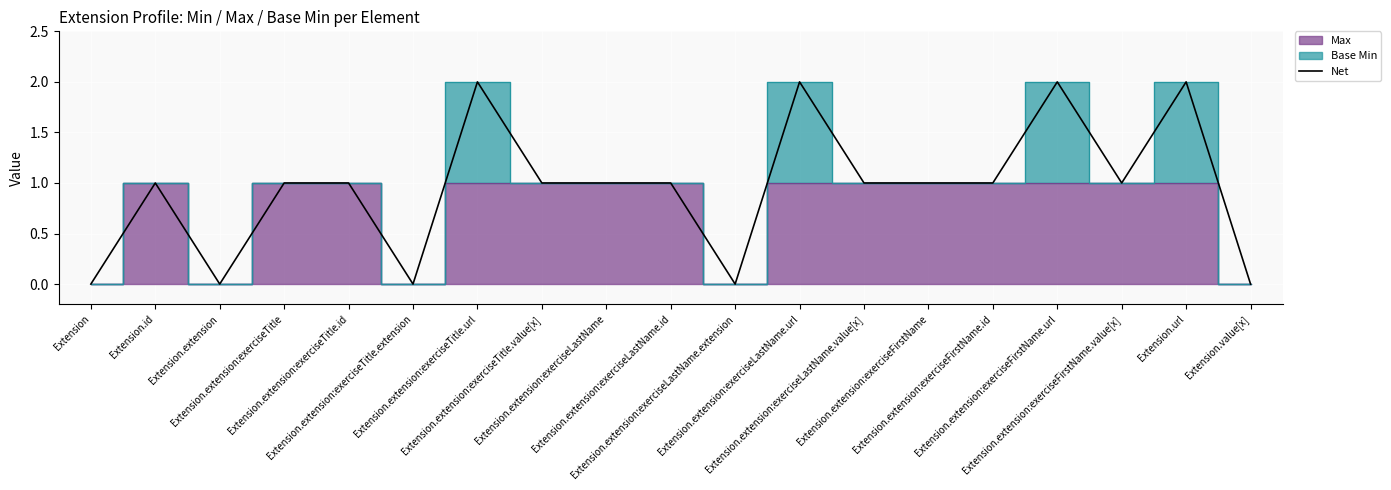

Where is the data nearest to the value 1?

Extension.id